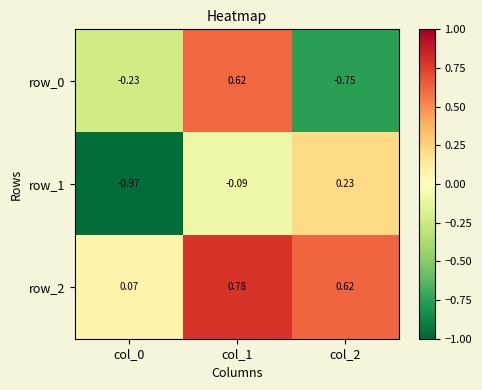

At which label does row_0 reach its minimum?

col_2